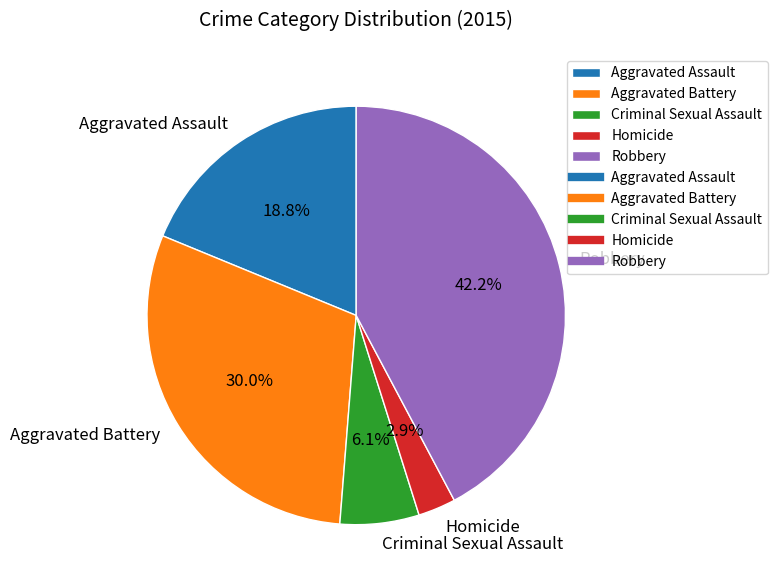

Is it true that Aggravated Battery is 30% of the pie?

True